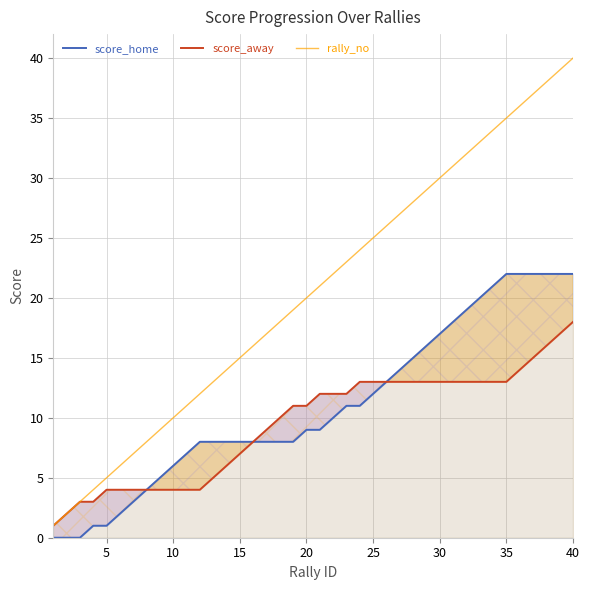

True or false: score_home and rally_no intersect in this chart.

False